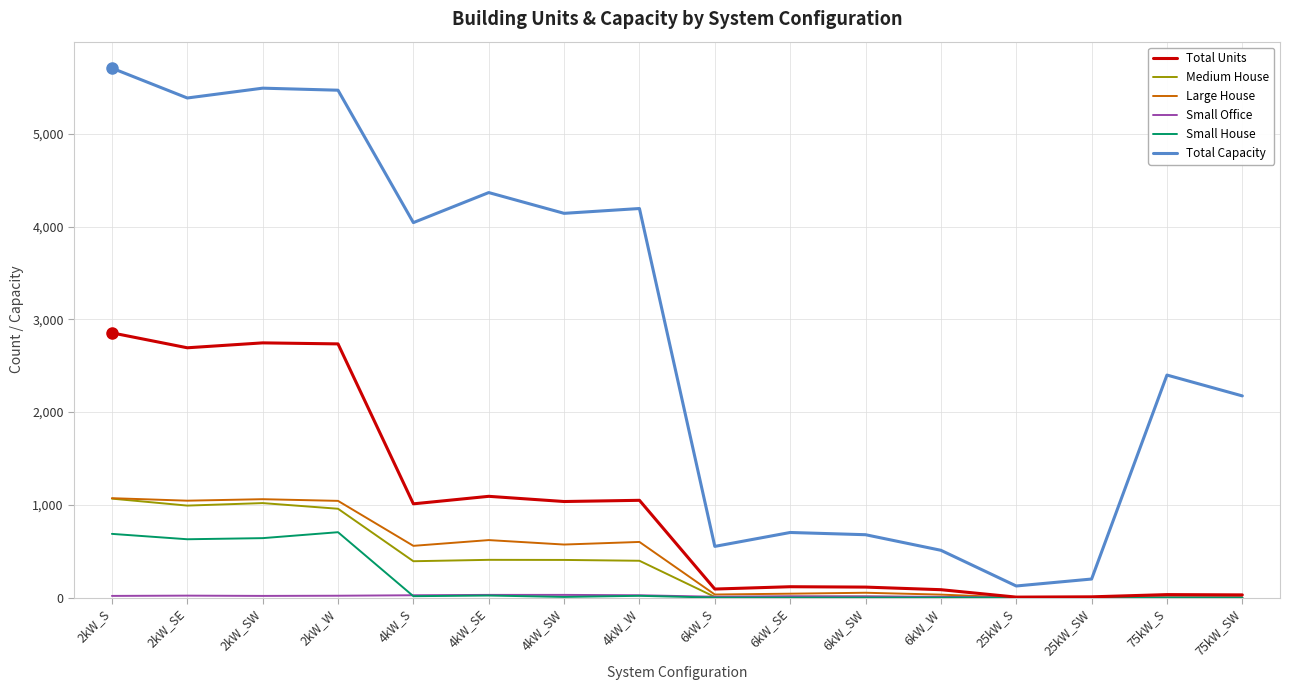

At which category does the chart reach its peak across all series?

2kW_S